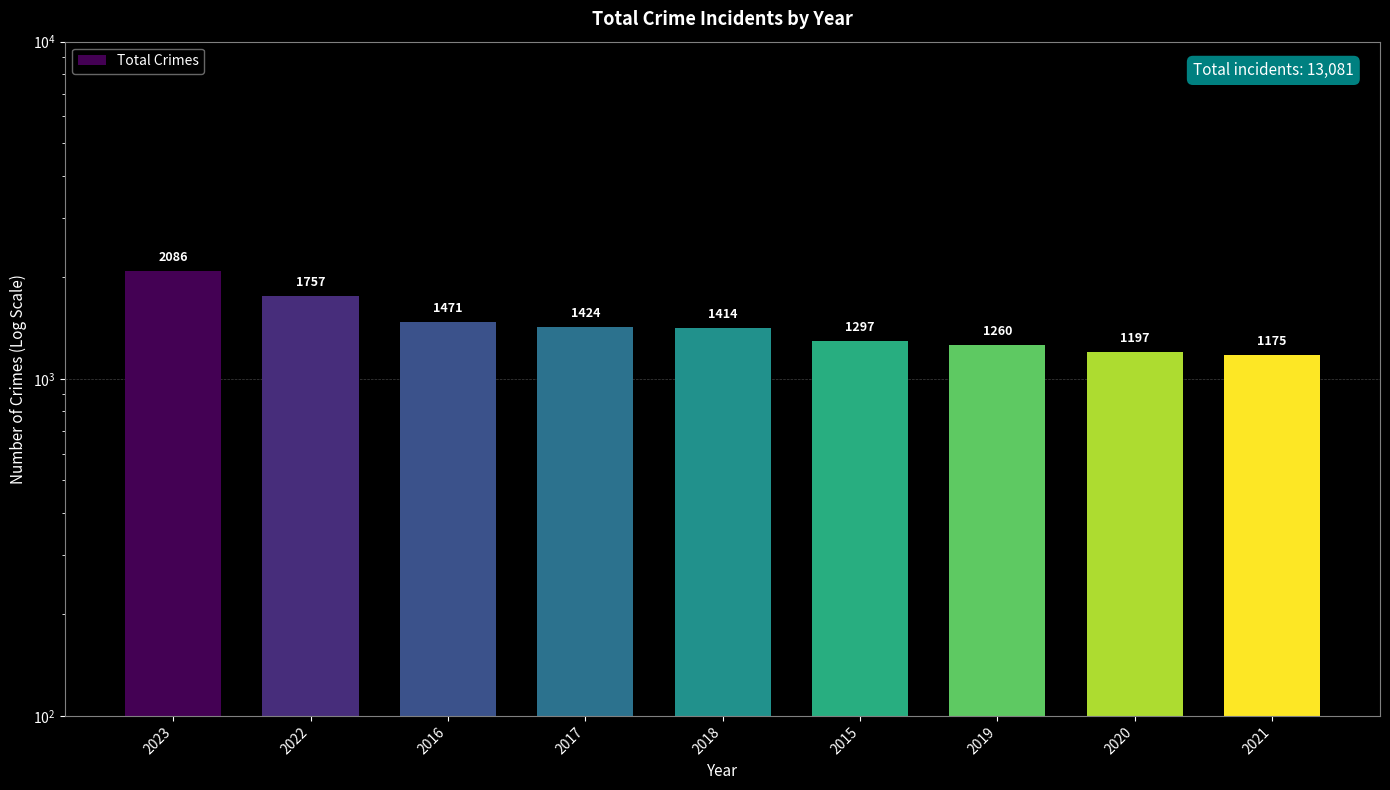

List the labels in order of value, smallest first.

2021, 2020, 2019, 2015, 2018, 2017, 2016, 2022, 2023